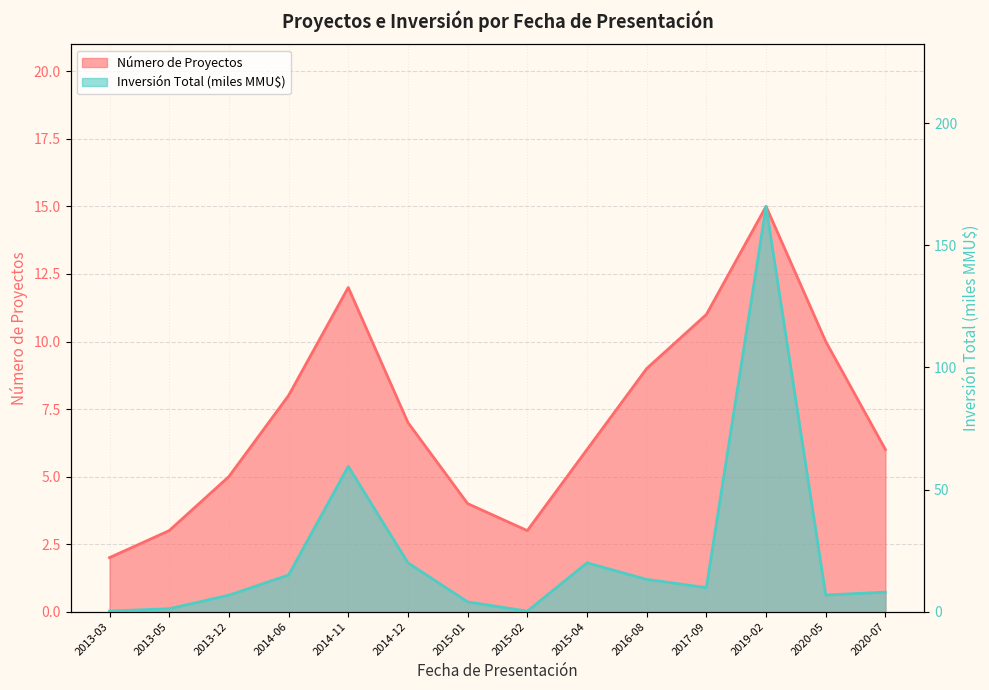

At 2020-05, list the series in order from largest to smallest.

Número de Proyectos, Inversión Total (MMU$)